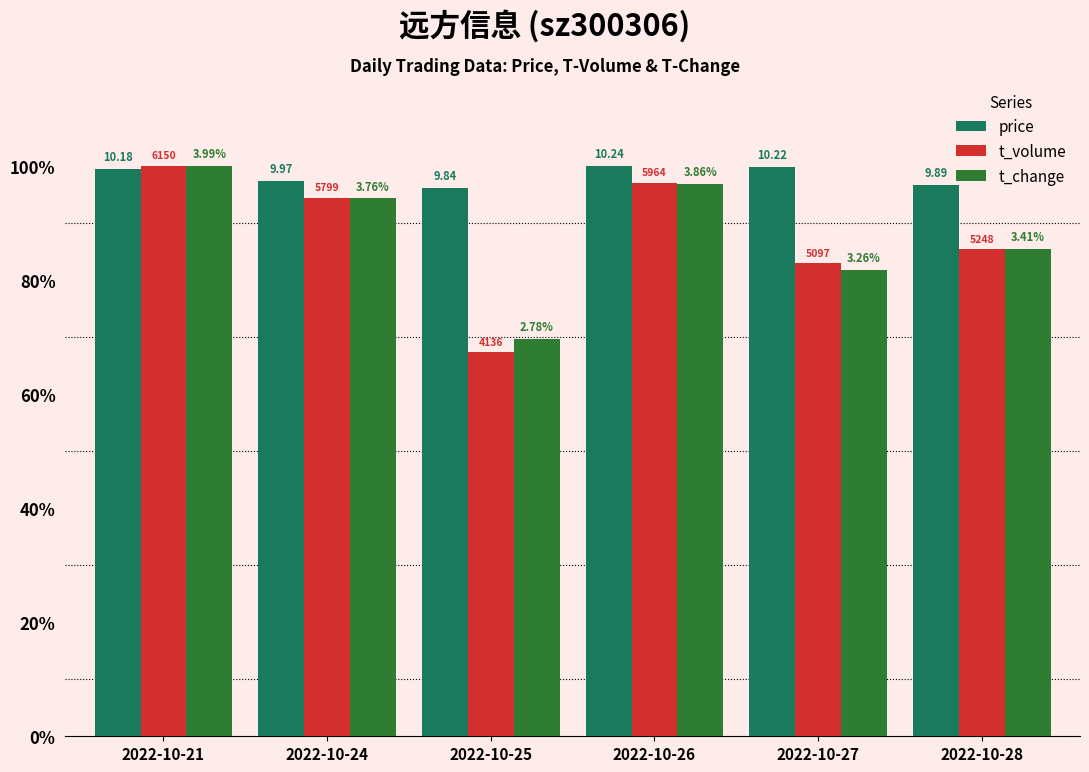

Reading left to right, transcribe all the data shown in this chart.

price: 2022-10-21=1.0	2022-10-24=1.0	2022-10-25=1.0	2022-10-26=1.0	2022-10-27=1.0	2022-10-28=1.0
t_volume: 2022-10-21=1.0	2022-10-24=0.9	2022-10-25=0.7	2022-10-26=1.0	2022-10-27=0.8	2022-10-28=0.9
t_change: 2022-10-21=1.0	2022-10-24=0.9	2022-10-25=0.7	2022-10-26=1.0	2022-10-27=0.8	2022-10-28=0.9